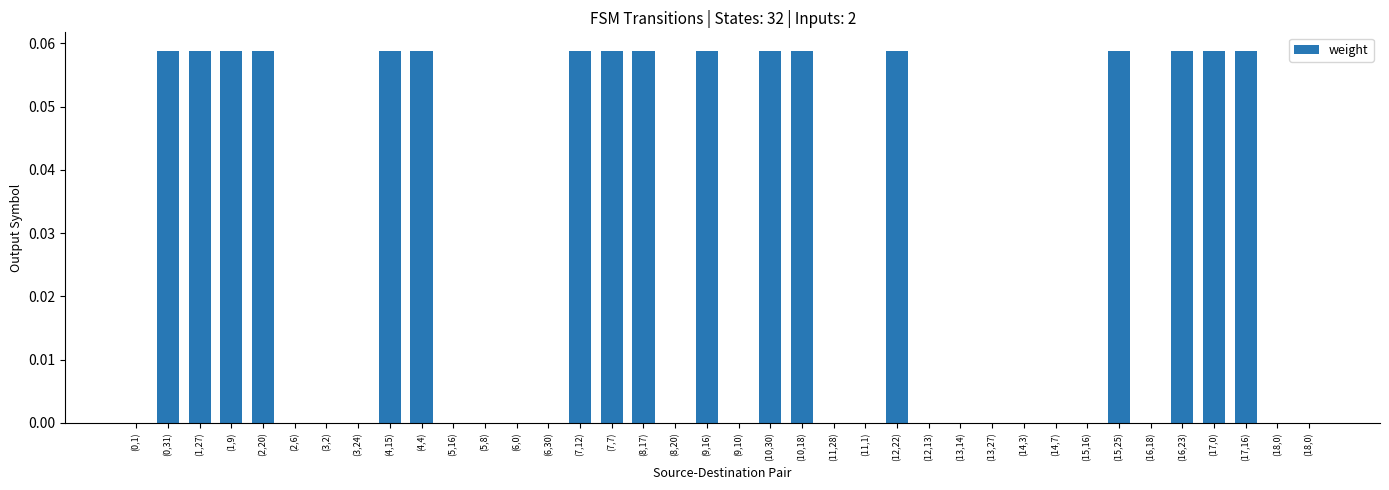

Rank the categories by value from highest to lowest.

(0,31), (1,27), (1,9), (2,20), (4,15), (4,4), (7,12), (7,7), (8,17), (9,16), (10,30), (10,18), (12,22), (15,25), (16,23), (17,0), (17,16), (0,1), (2,6), (3,2), (3,24), (5,16), (5,8), (6,0), (6,30), (8,20), (9,10), (11,28), (11,1), (12,13), (13,14), (13,27), (14,3), (14,7), (15,16), (16,18), (18,0), (18,0)